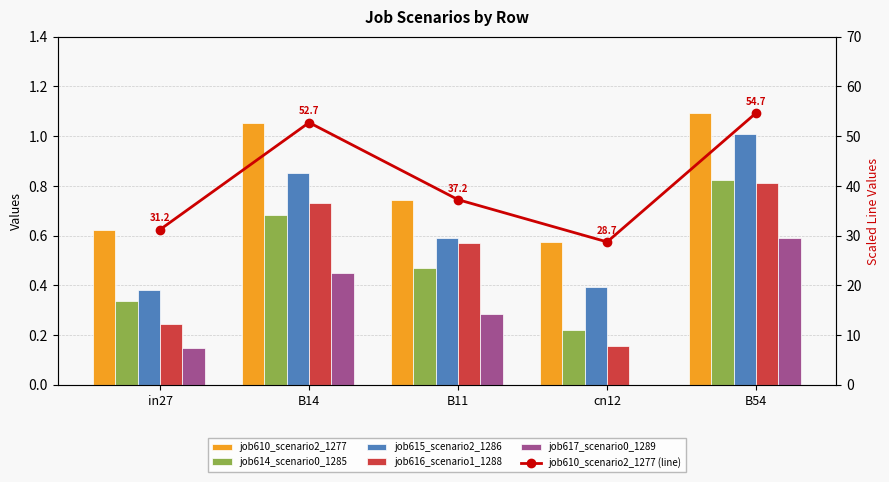

Reading right to left, extract all data points from this chart.

job610_scenario2_1277: 1.1	0.6	0.7	1.1	0.6
job614_scenario0_1285: 0.8	0.2	0.5	0.7	0.3
job615_scenario2_1286: 1.0	0.4	0.6	0.9	0.4
job616_scenario1_1288: 0.8	0.2	0.6	0.7	0.2
job617_scenario0_1289: 0.6	0.0	0.3	0.5	0.1
job610_scenario2_1277 (line): 54.7	28.7	37.2	52.7	31.2